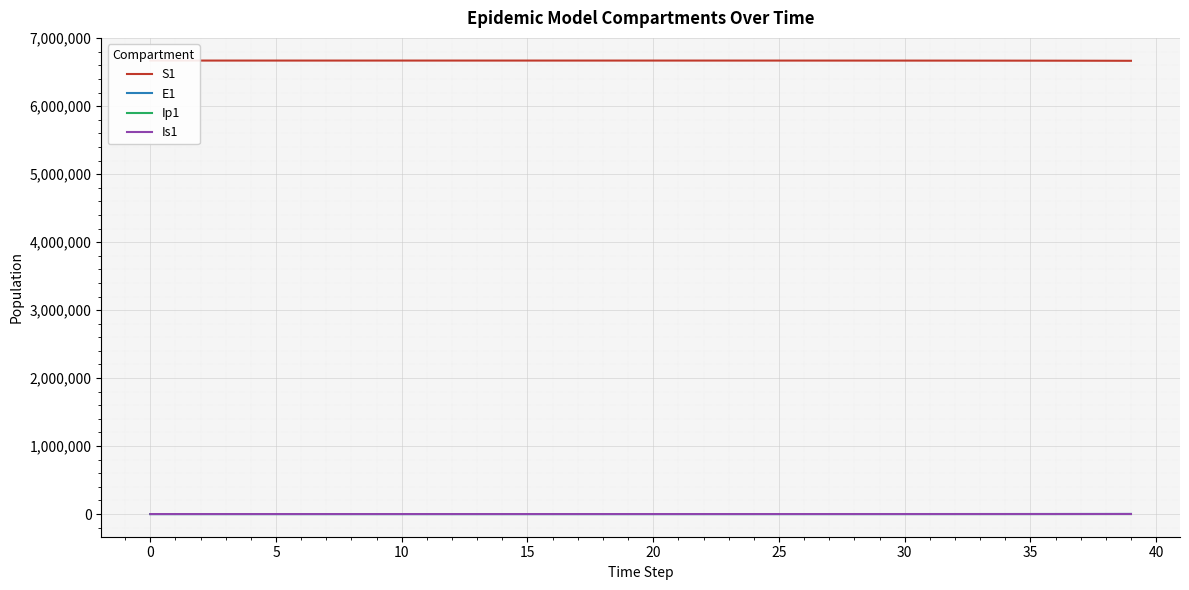

The S1 series shows 3011185.2 at 30. True or false?

False